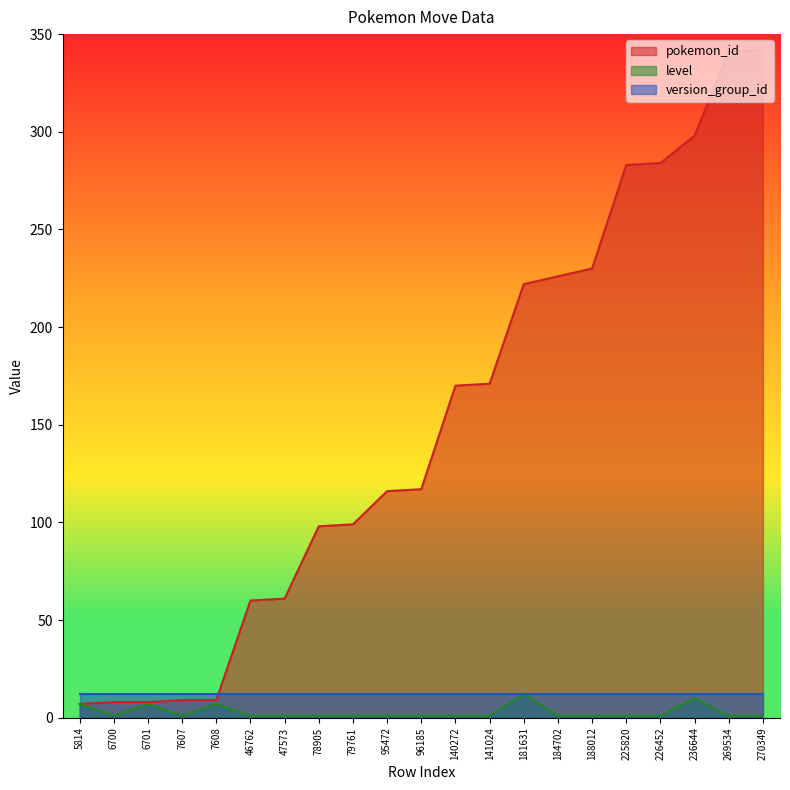

How many values in the level series exceed 1?

5